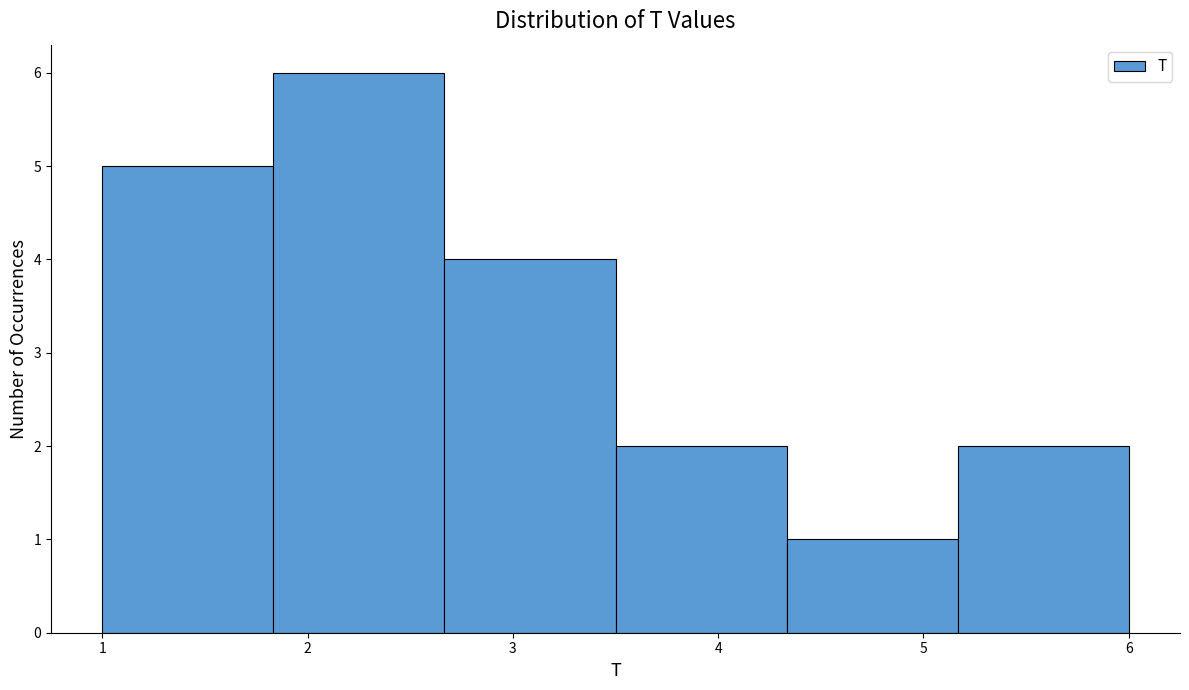

Which range on the x-axis has the tallest bar?

1.8 to 2.7